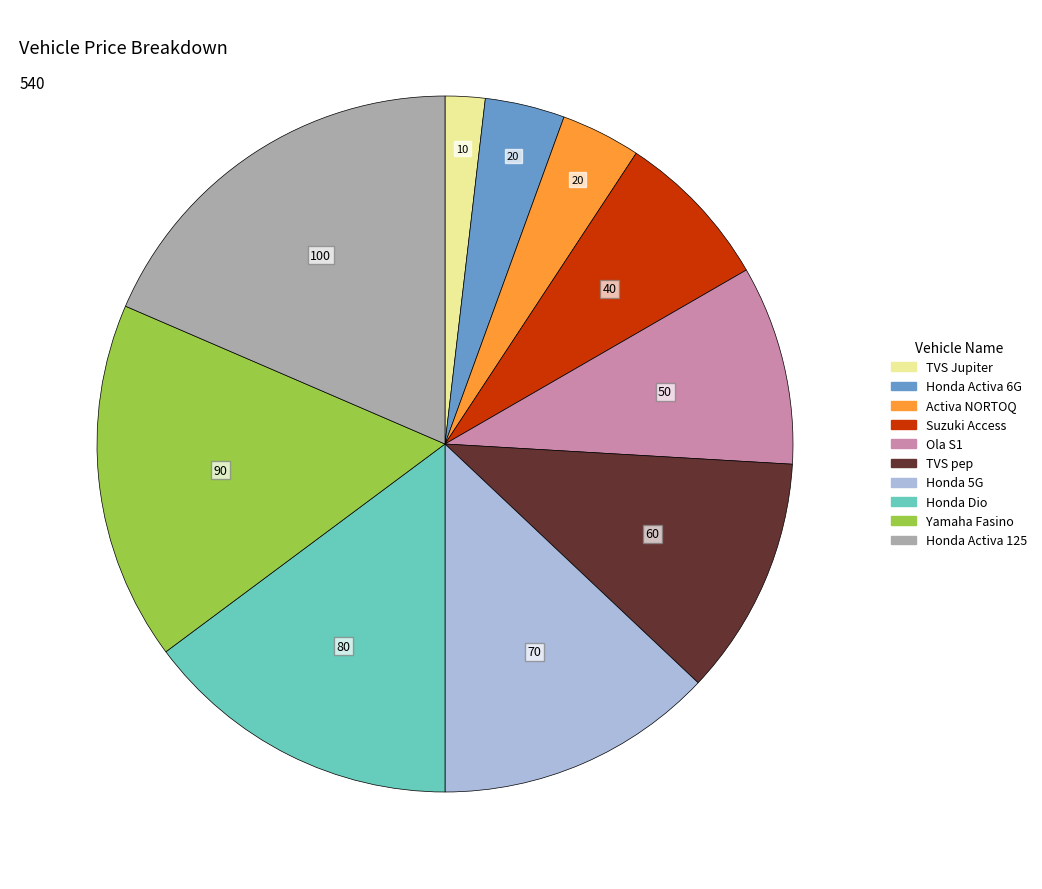

The Honda Activa 125 slice represents 19% of the pie. True or false?

True